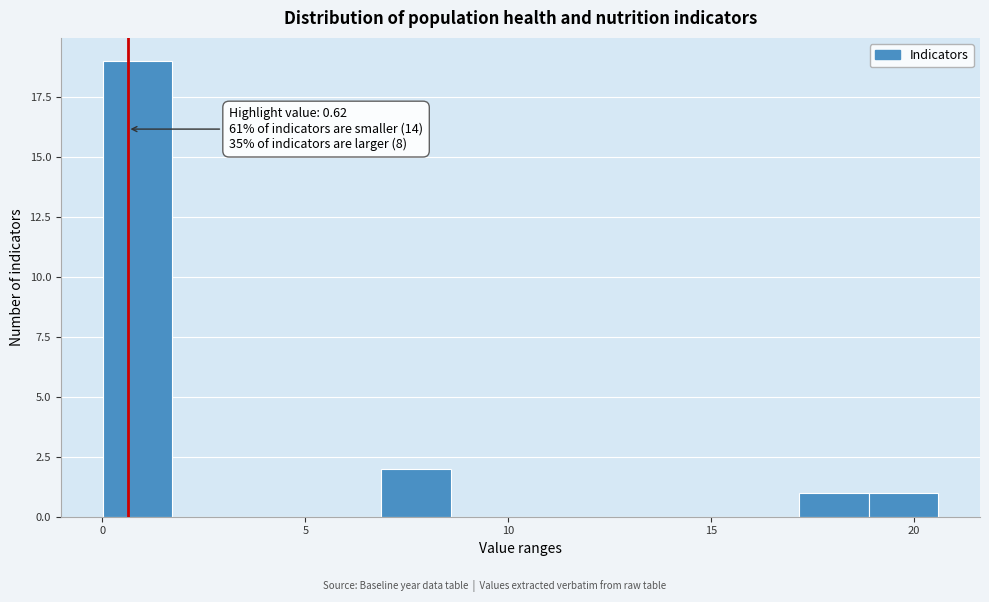

Read against the x-axis, roughly where is the centre of the tallest bar?

1.0